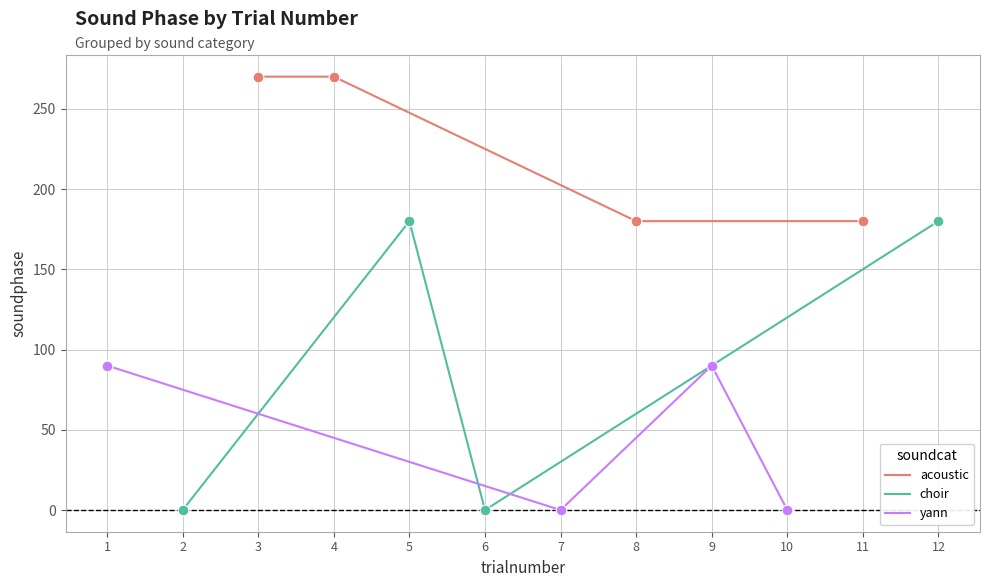

Which series reaches the maximum Y coordinate?

acoustic